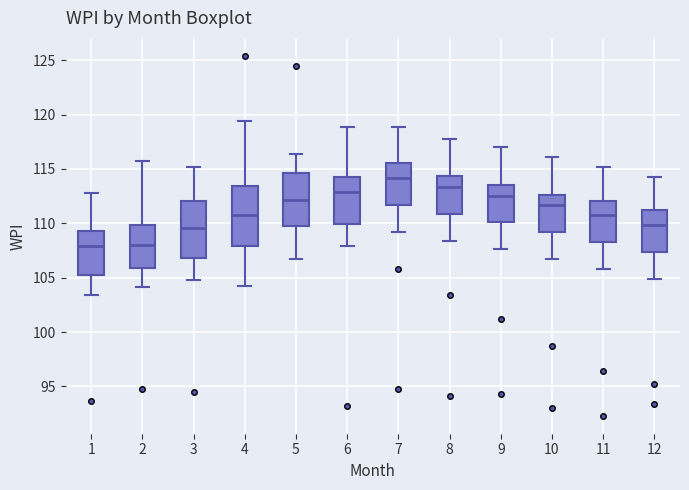

Reading left to right, read every box against the y-axis: the position of its median line, the range the box covers, and the ends of its whiskers. The values are not printed on the chart, so give them approximately, as read against the axis.

1: median 108.0, box 105.5 to 109.5, whiskers 103.5 to 113.0
2: median 108.0, box 106.0 to 110.0, whiskers 104.0 to 115.5
3: median 109.5, box 107.0 to 112.0, whiskers 105.0 to 115.0
4: median 111.0, box 108.0 to 113.5, whiskers 104.0 to 119.5
5: median 112.0, box 109.5 to 114.5, whiskers 106.5 to 116.5
6: median 113.0, box 110.0 to 114.5, whiskers 108.0 to 119.0
7: median 114.0, box 111.5 to 115.5, whiskers 109.0 to 119.0
8: median 113.5, box 111.0 to 114.5, whiskers 108.5 to 118.0
9: median 112.5, box 110.0 to 113.5, whiskers 107.5 to 117.0
10: median 111.5, box 109.0 to 112.5, whiskers 106.5 to 116.0
11: median 111.0, box 108.5 to 112.0, whiskers 106.0 to 115.0
12: median 110.0, box 107.5 to 111.0, whiskers 105.0 to 114.5